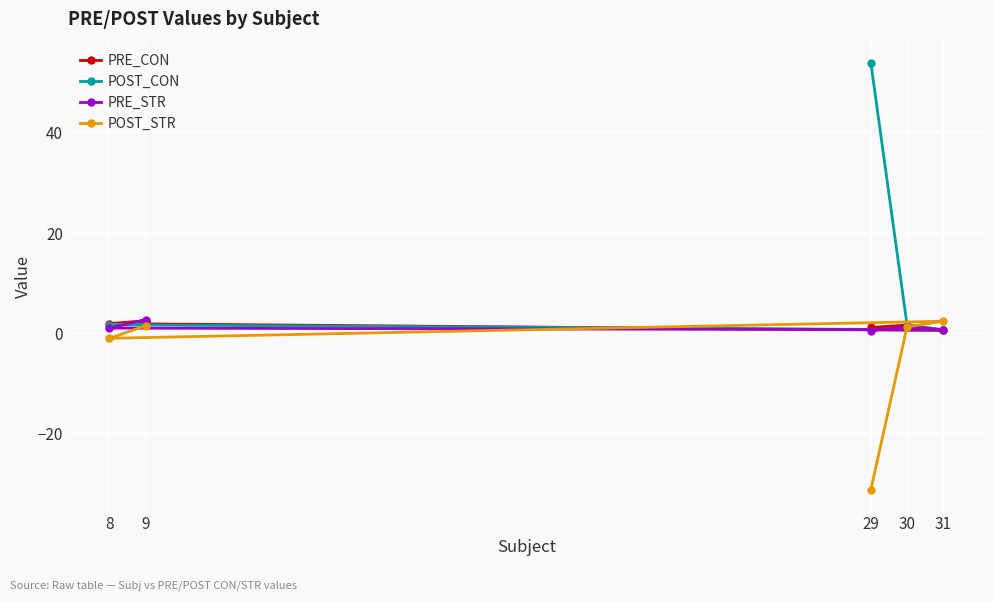

True or false: PRE_STR has a value of 2.7 at 9.

True